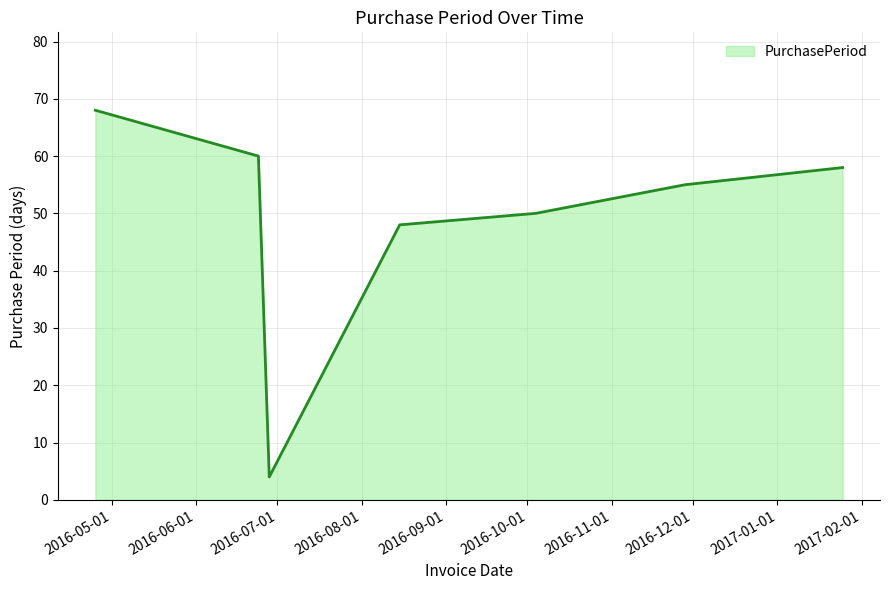

Reading right to left, list all the values displayed in this chart.

58	55	50	48	4	60	68